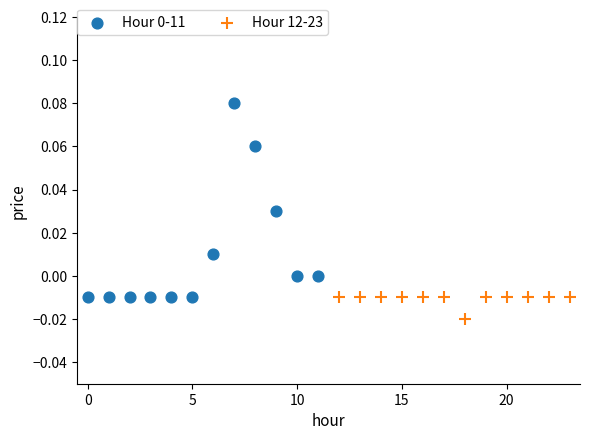

Which series contains the lowest Y value?

Hour 12-23